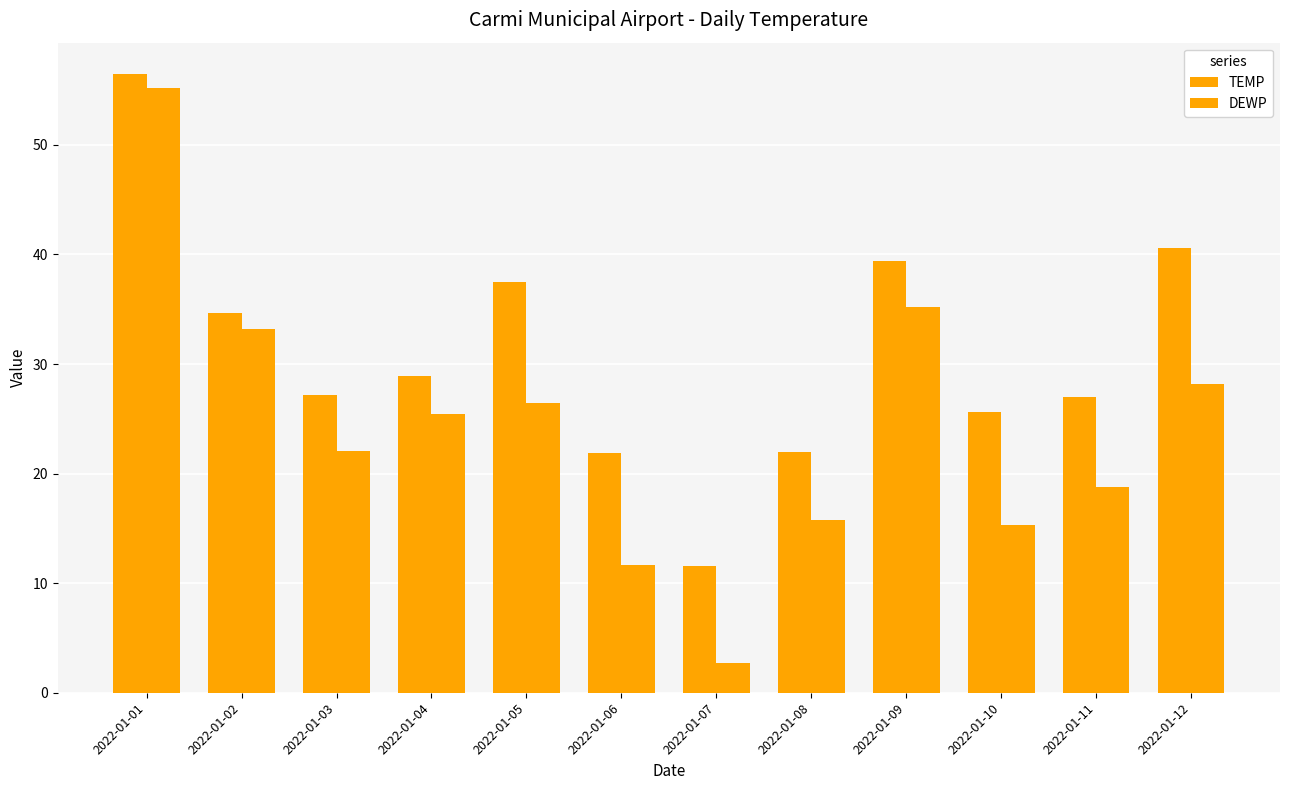

True or false: DEWP has a value of 35.2 at 2022-01-09.

True